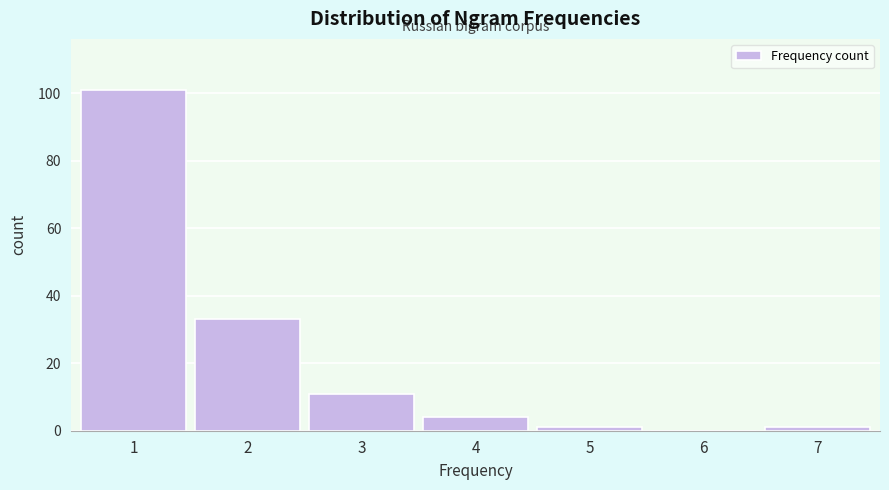

Reading left to right, list all the values displayed in this chart.

1=101	2=33	3=11	4=4	5=1	6=0	7=1